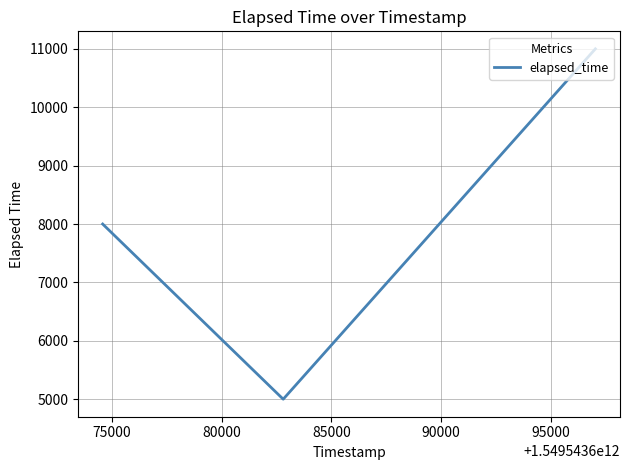

Does the chart display data point markers on the line(s)?

No